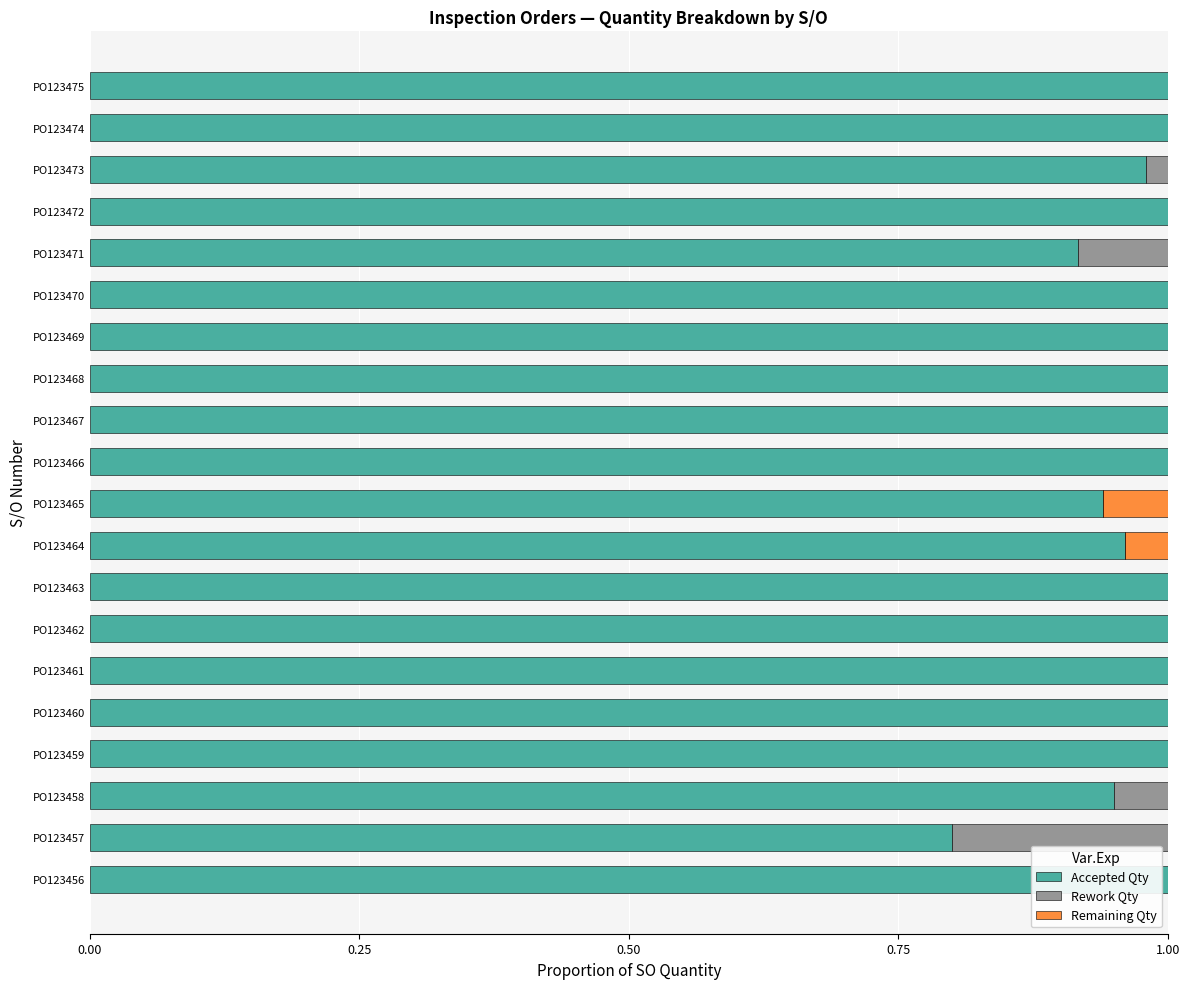

The value of Accepted Qty at PO123463 is 1.4. True or false?

False